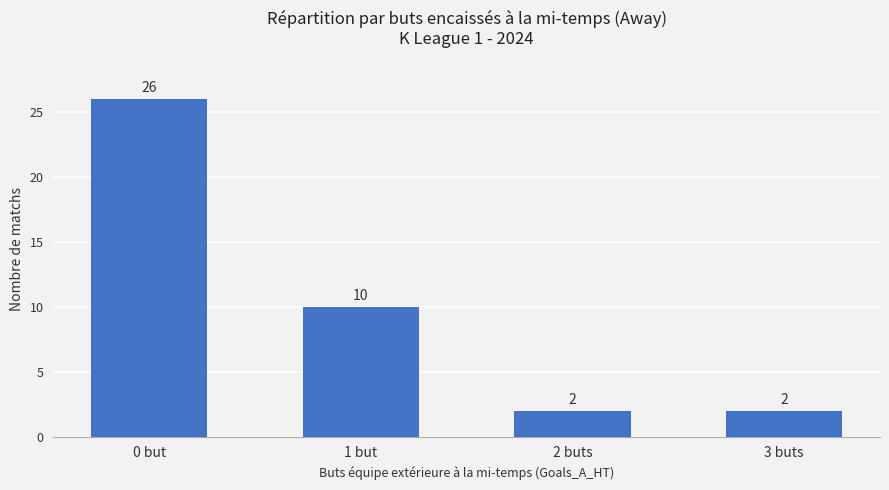

What is the greatest value displayed?

26